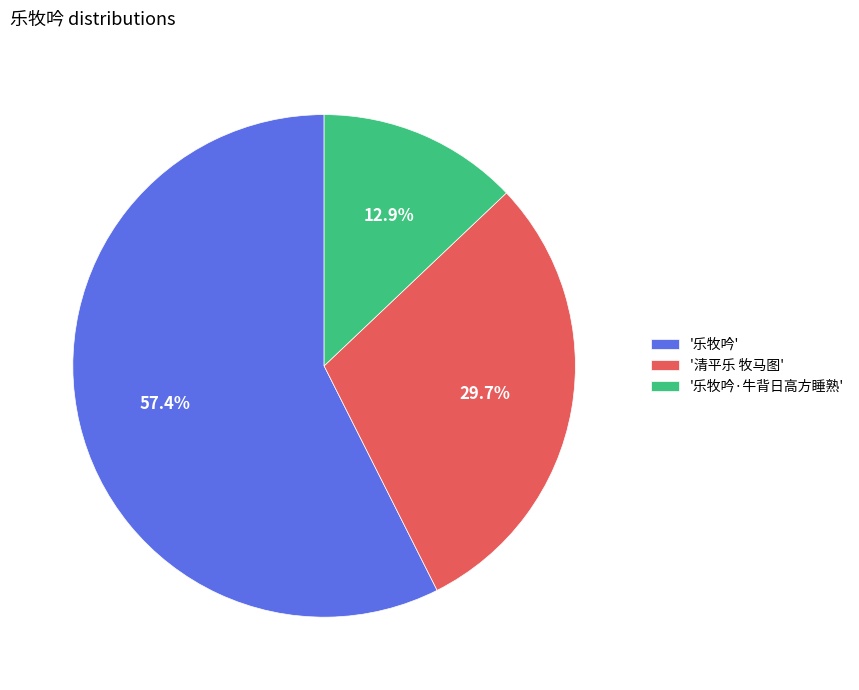

Rank the categories by value from highest to lowest.

'乐牧吟', '清平乐 牧马图', '乐牧吟·牛背日高方睡熟'